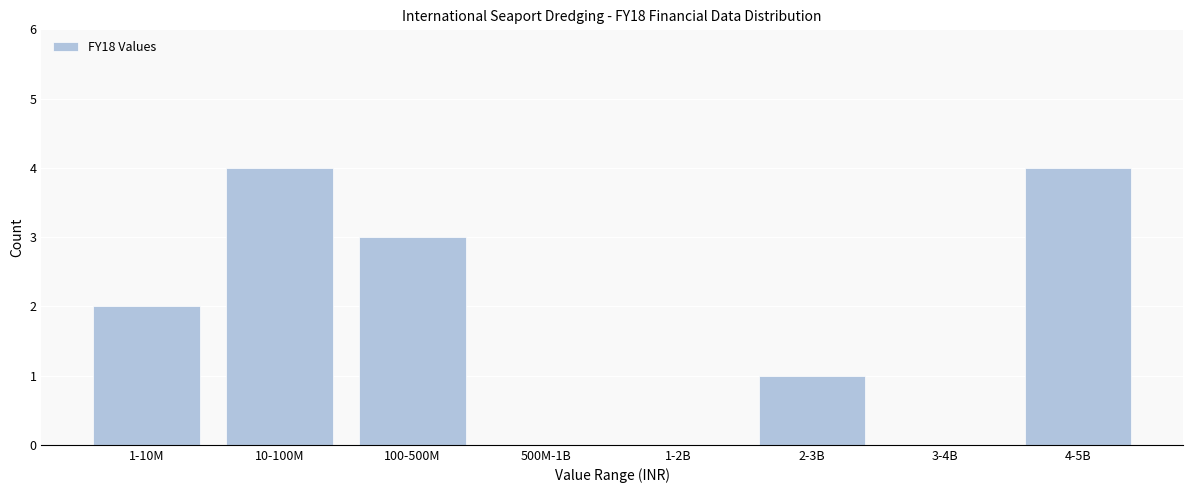

Reading right to left, transcribe all the data shown in this chart.

4-5B=4	3-4B=0	2-3B=1	1-2B=0	500M-1B=0	100-500M=3	10-100M=4	1-10M=2